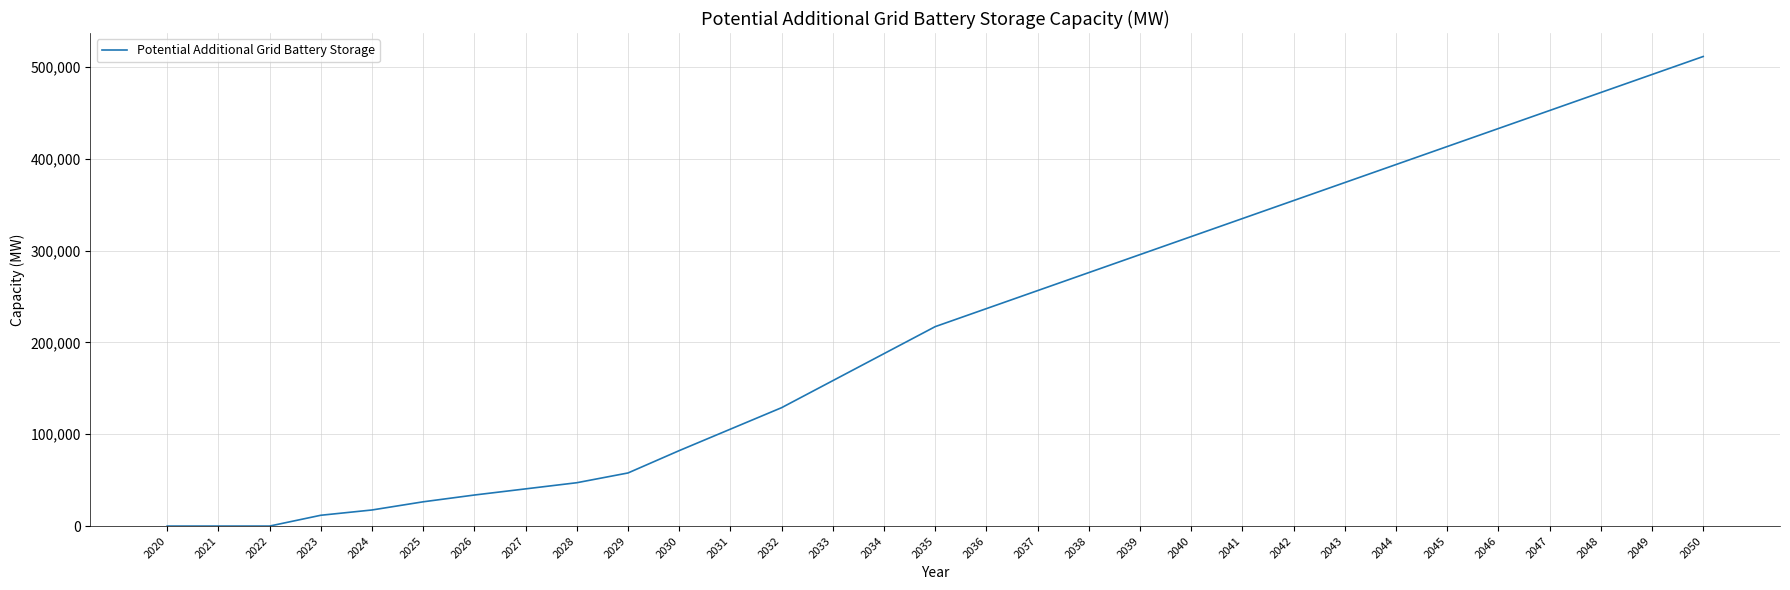

Reading left to right, what are all the values shown in this chart?

0.0	0.0	0.0	11754.0	17511.1	26415.8	33795.3	40494.3	47189.6	57811.0	82137.1	105520.7	128896.1	158311.9	187727.5	217138.7	236749.4	256360.7	275971.9	295577.5	315188.8	334795.0	354402.4	374002.7	393610.1	413220.1	432828.0	452438.3	472048.1	491646.6	511255.8